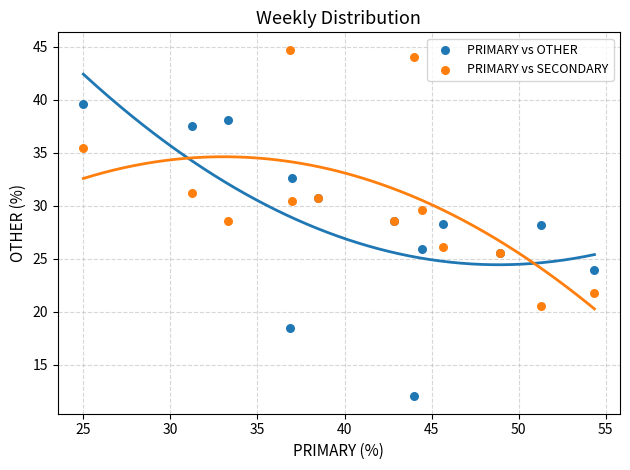

Which series has the largest Y range (max minus min)?

PRIMARY vs OTHER